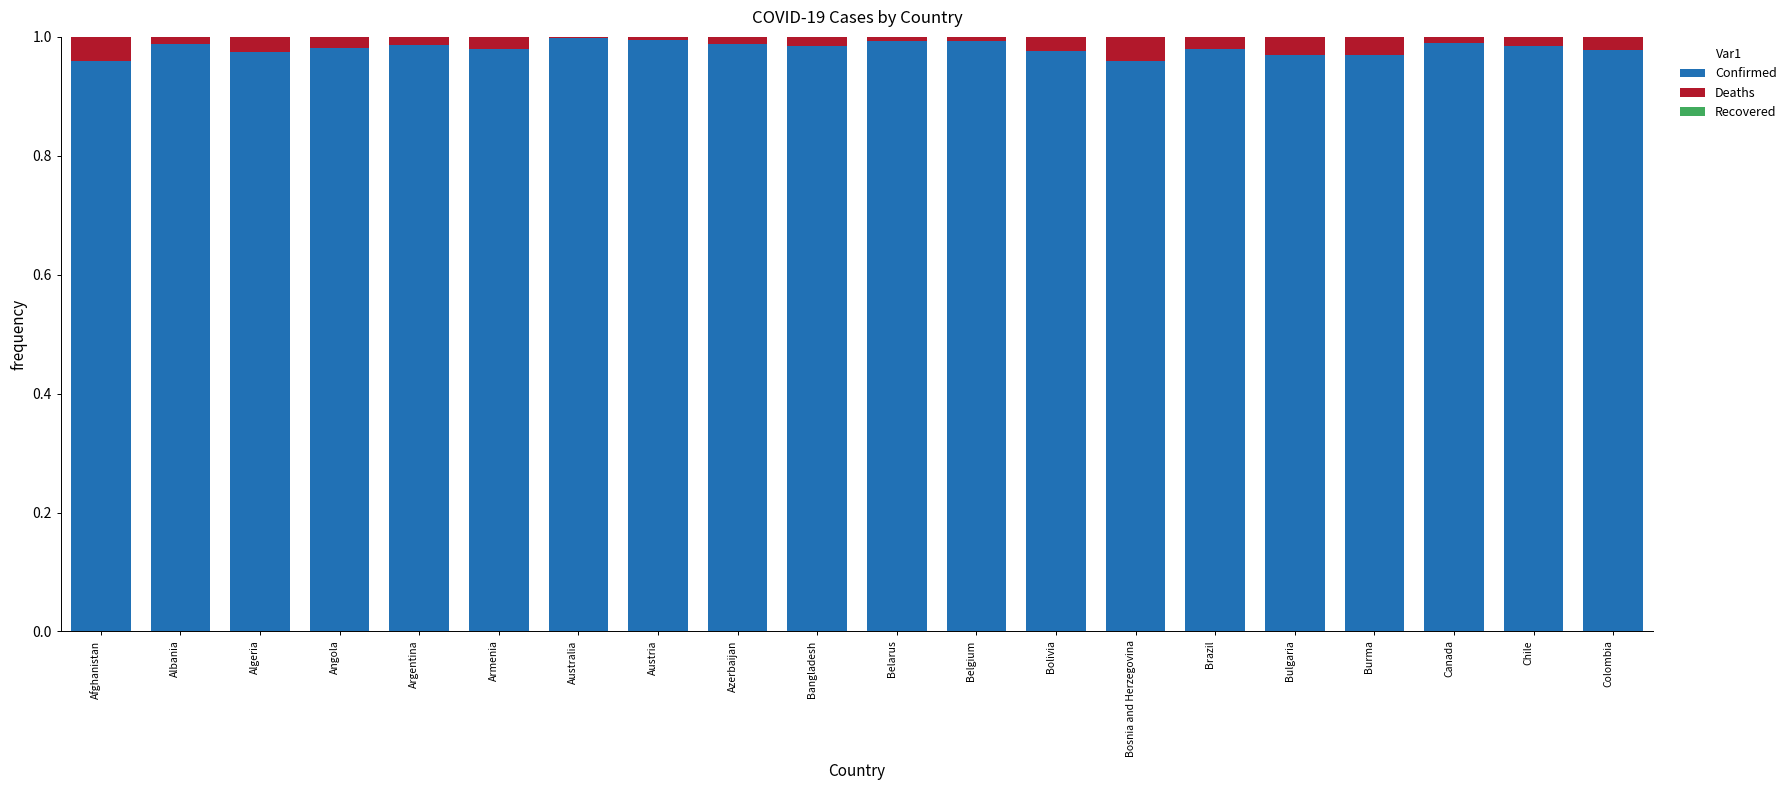

Is it true that Confirmed equals 1.0 at Algeria?

True